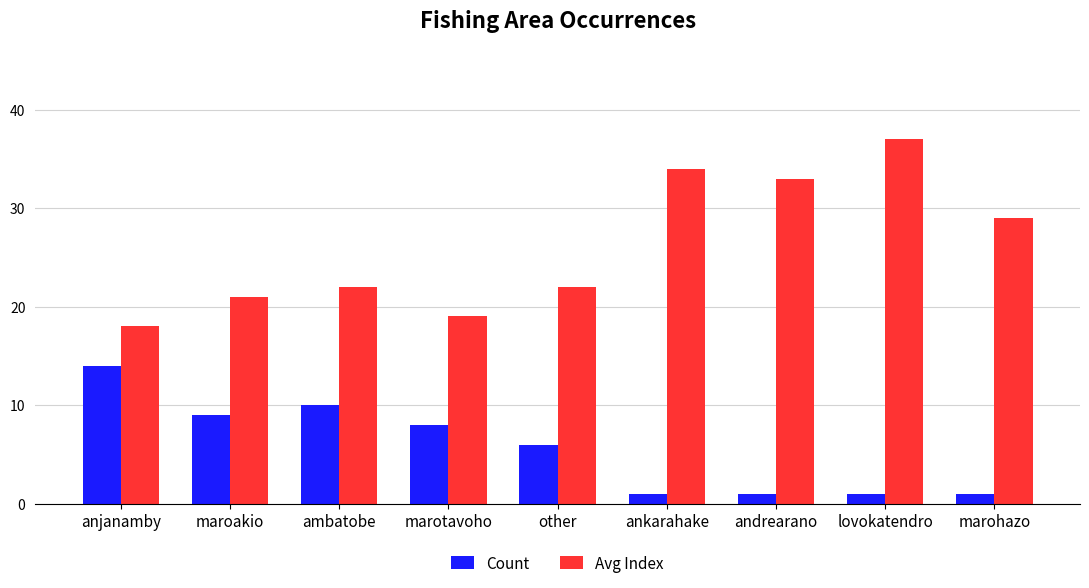

What is the total value across all series at maroakio?

30